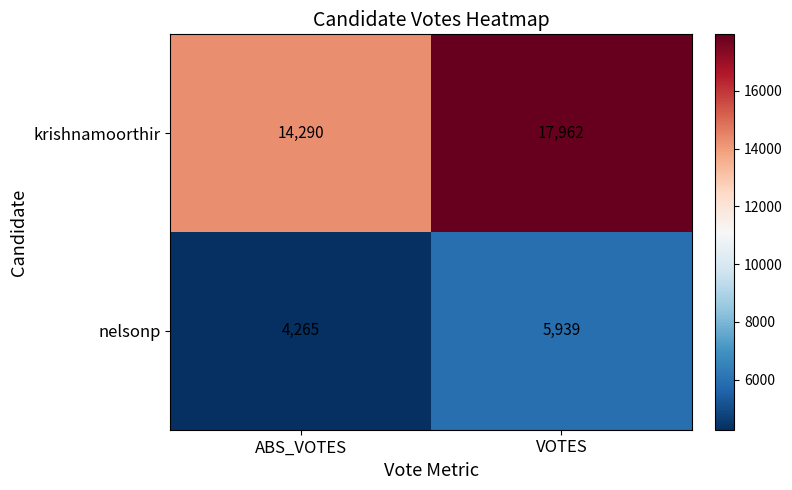

What is the sum of the krishnamoorthir values at ABS_VOTES and VOTES?

32252